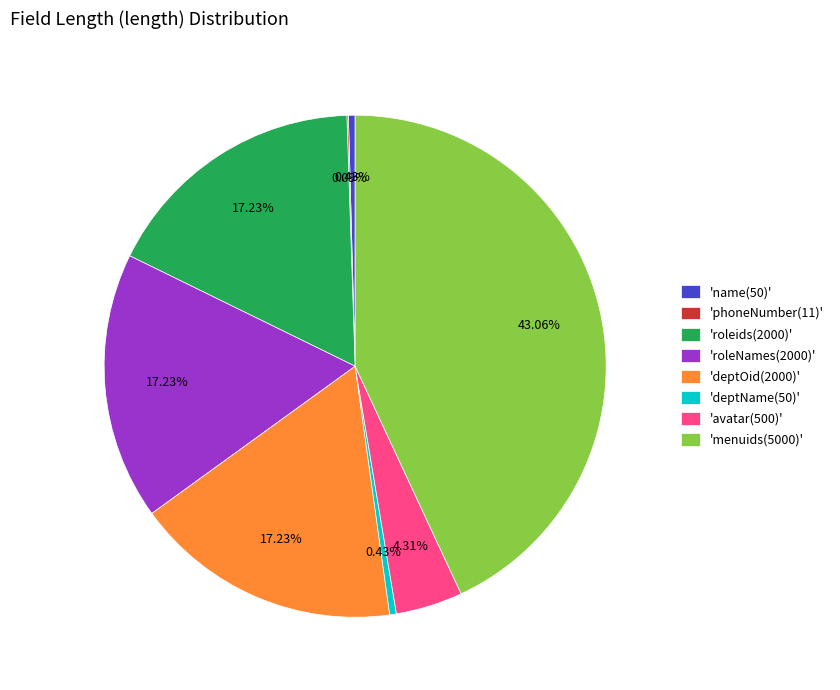

Which has a higher value, 'roleids(2000)' or 'name(50)'?

'roleids(2000)'